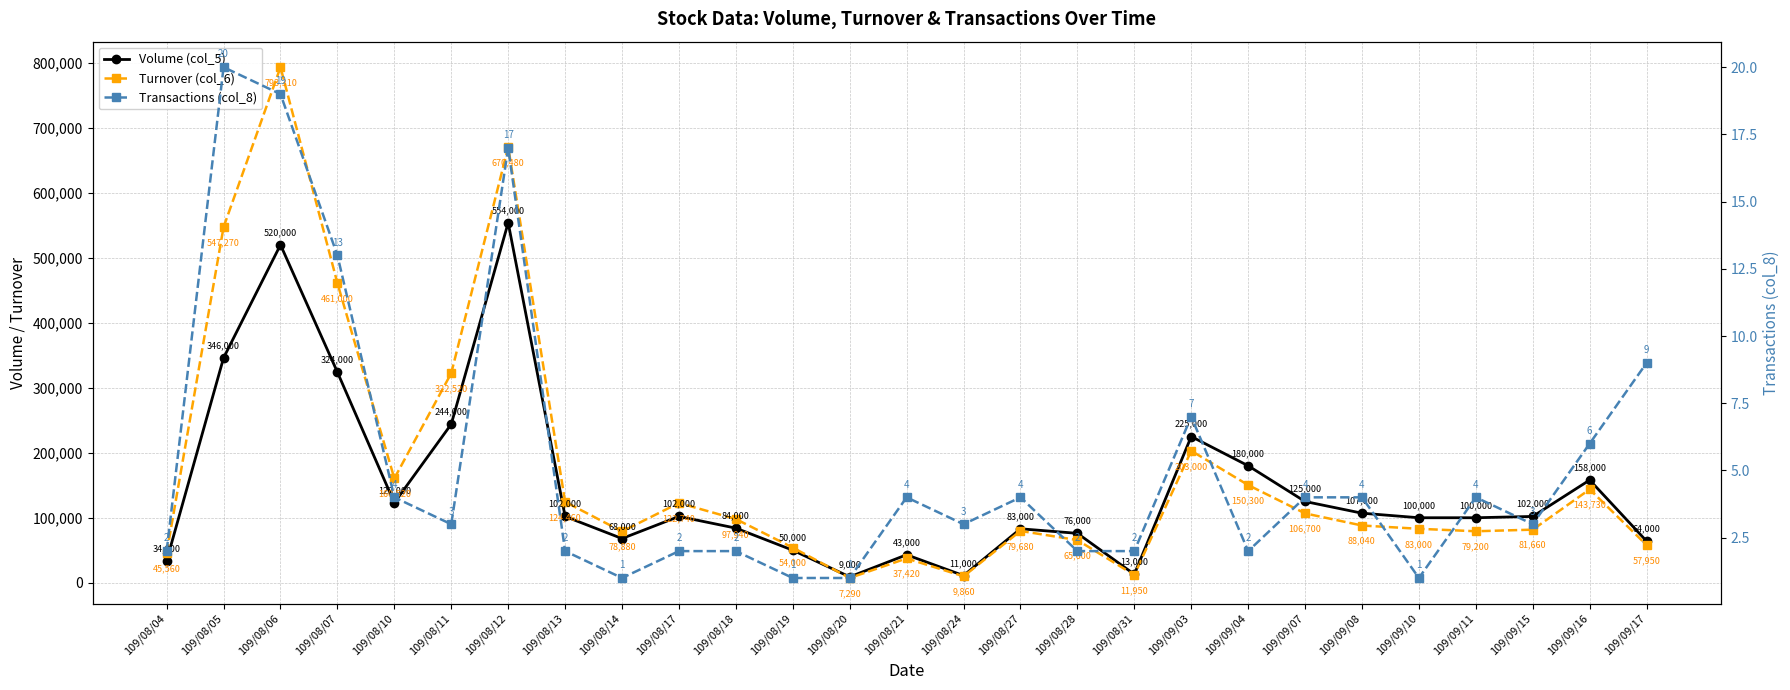

Rank the series by their maximum value, from lowest to highest.

Transactions (col_8), Volume (col_5), Turnover (col_6)